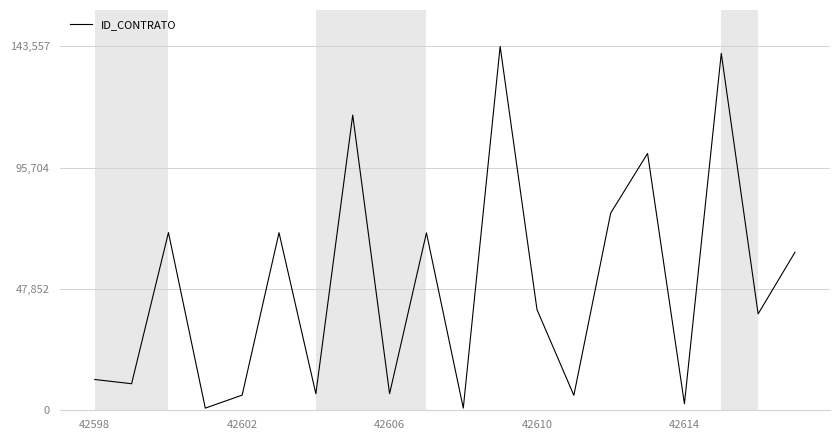

What is the greatest value displayed?

143557